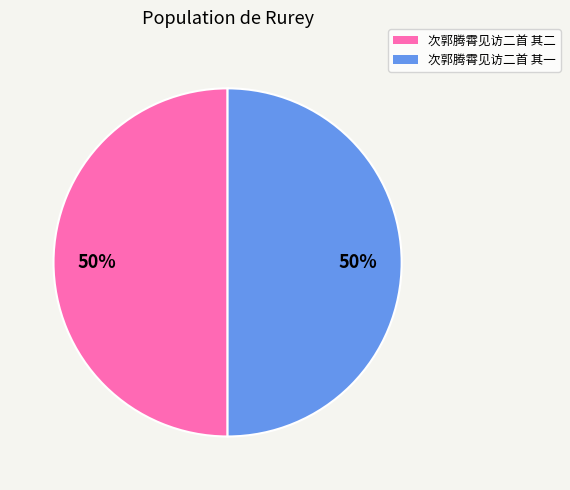

The 次郭腾霄见访二首 其一 slice represents 50% of the pie. True or false?

True